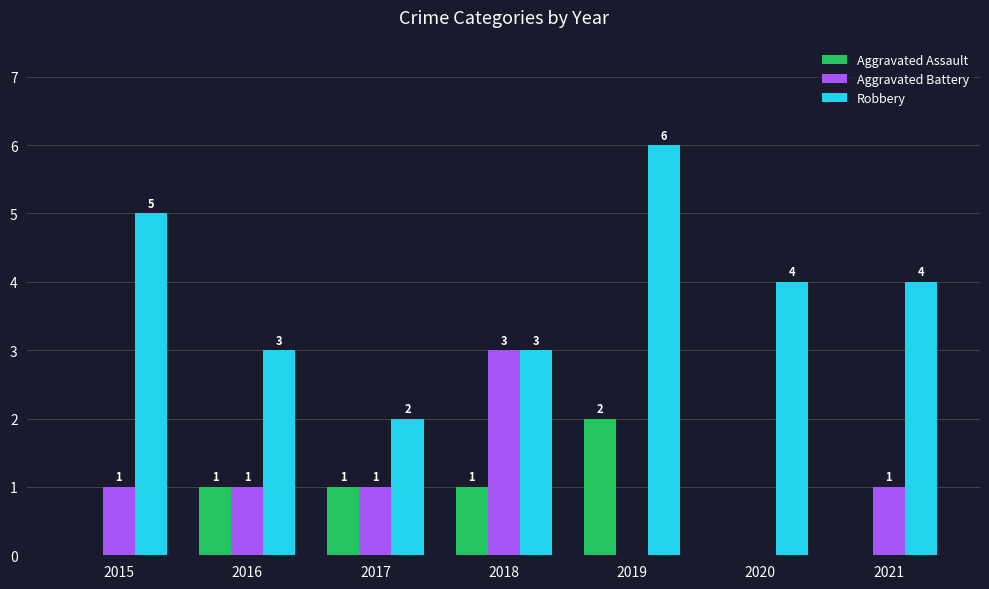

Reading left to right, transcribe all the data shown in this chart.

Aggravated Assault: 0	1	1	1	2	0	0
Aggravated Battery: 1	1	1	3	0	0	1
Robbery: 5	3	2	3	6	4	4